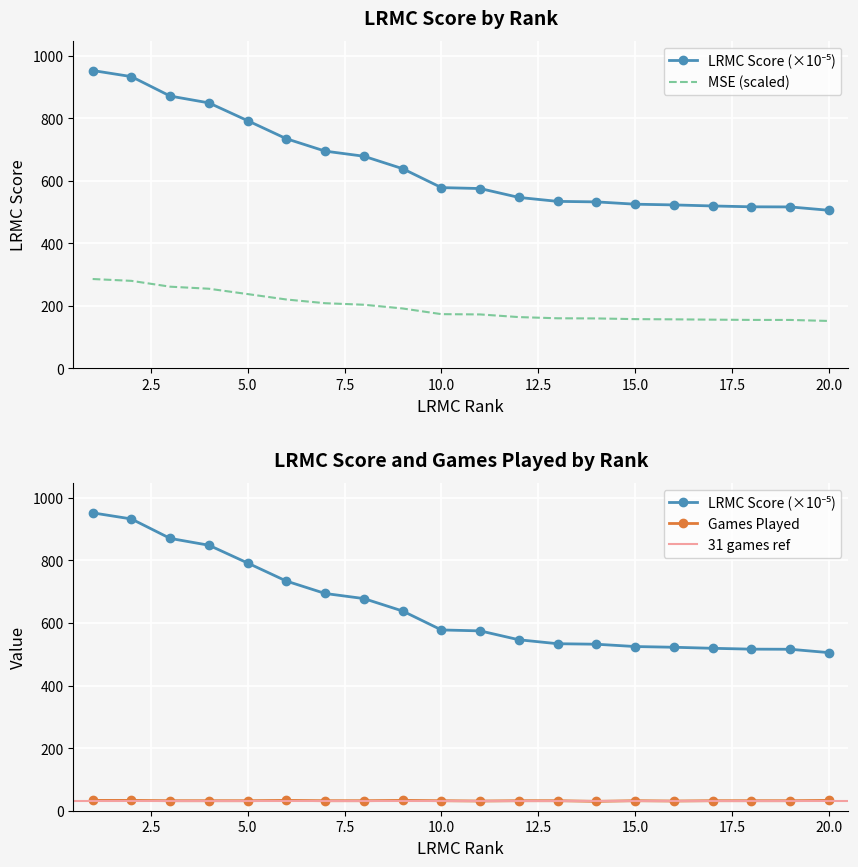

What is the approximate value of ngames at 20?

33.0